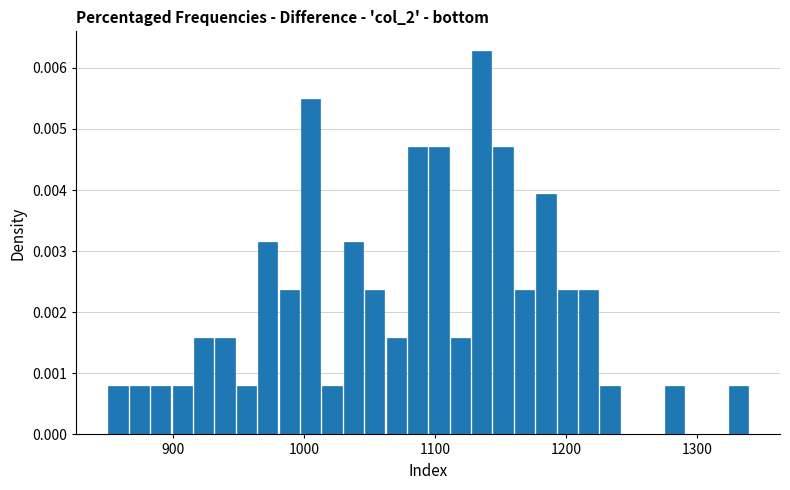

Around what value on the x-axis is the tallest bar? Give the approximate position of its centre, as read against the axis.

1140